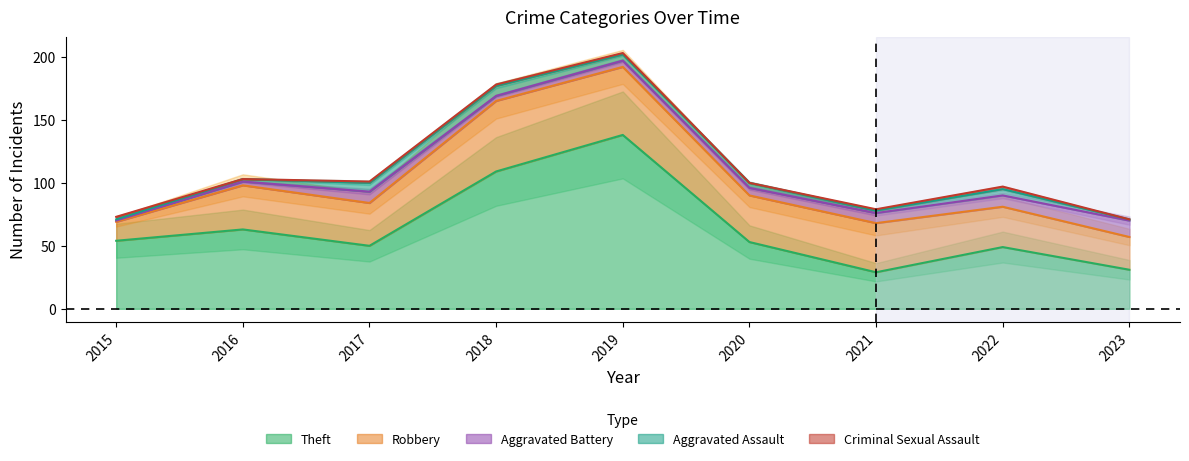

At how many categories does at least one series exceed 113?

1